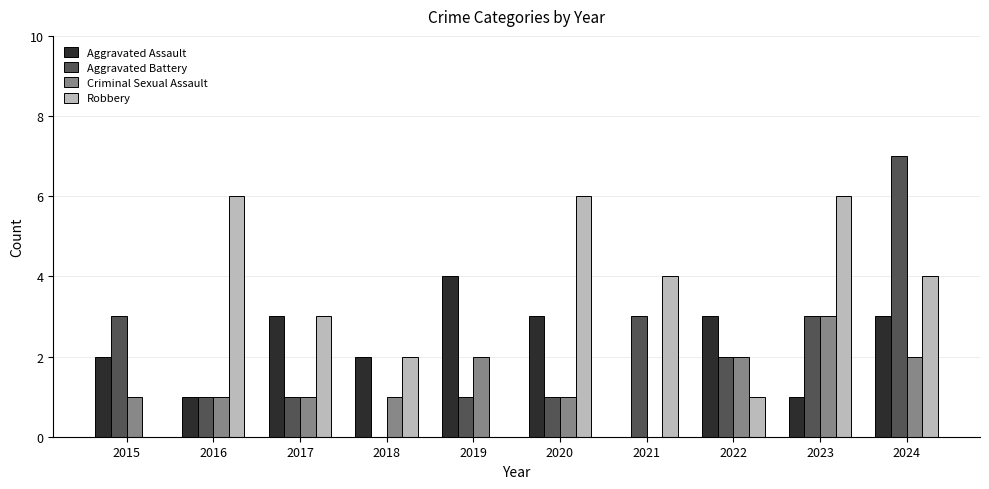

Count the number of categories in the chart.

10